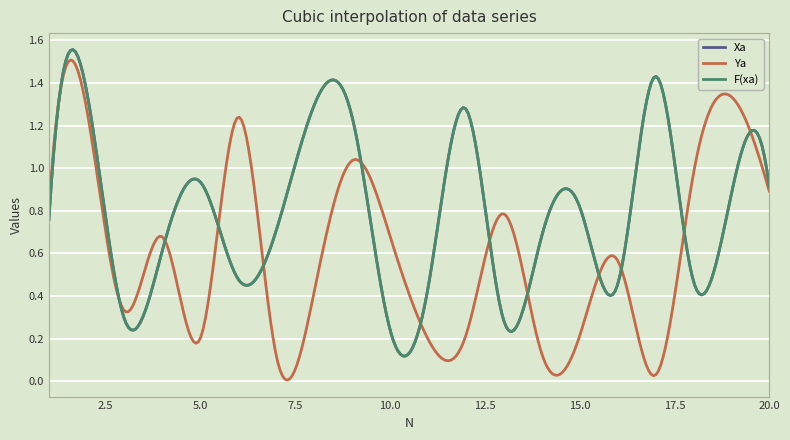

How many intersections are there between Ya and Xa?

13